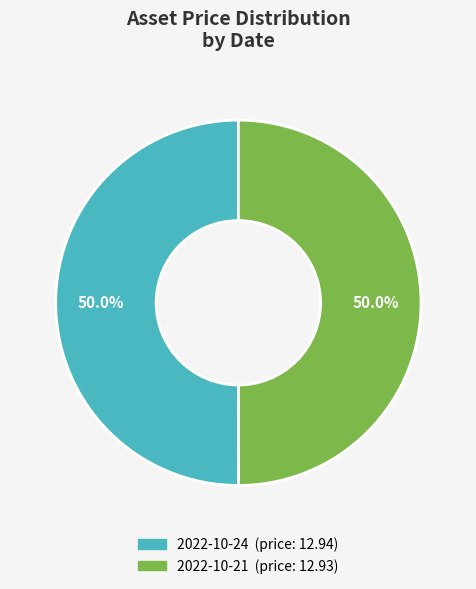

How many segments does this pie chart have?

2